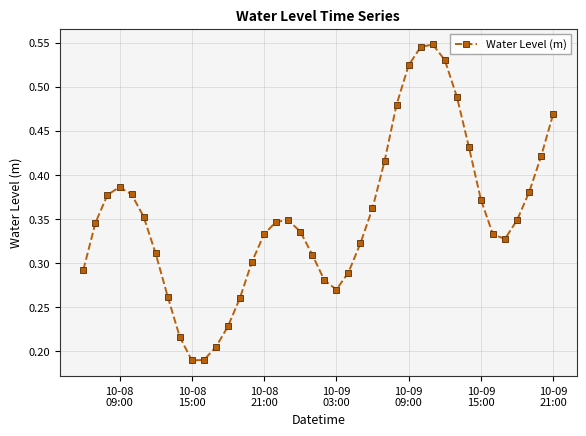

What is the sum of all values?

14.1